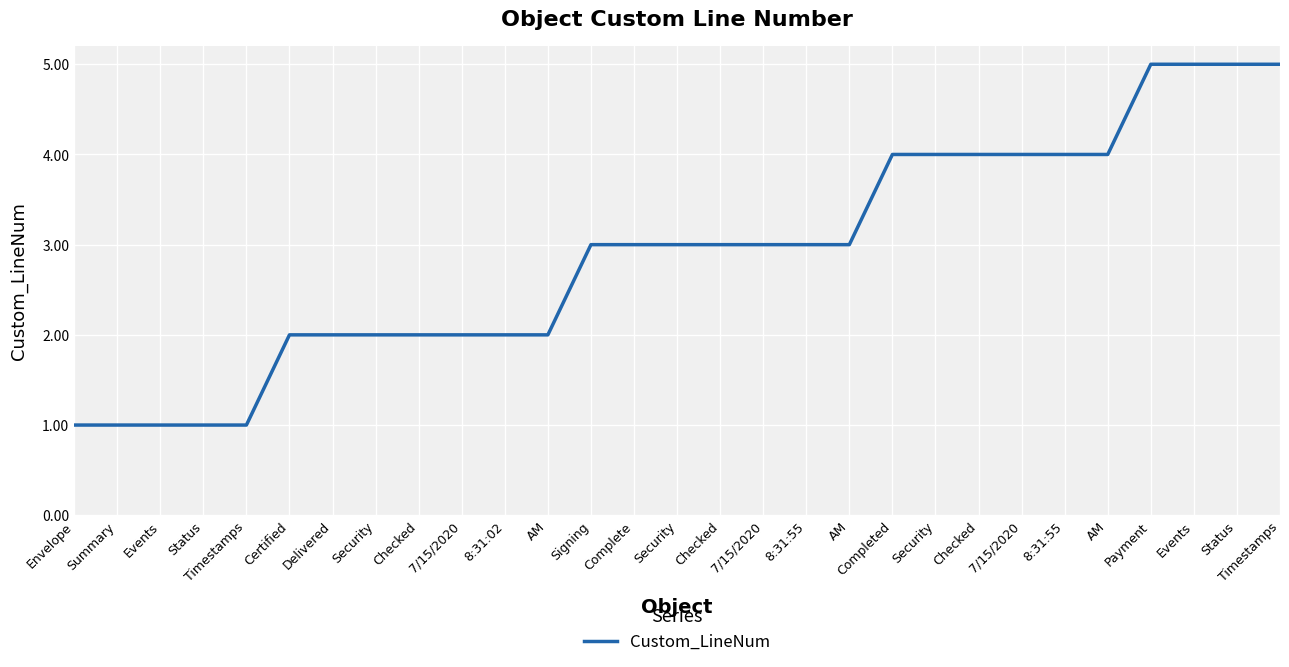

Is it true that the value at Events is 1?

True